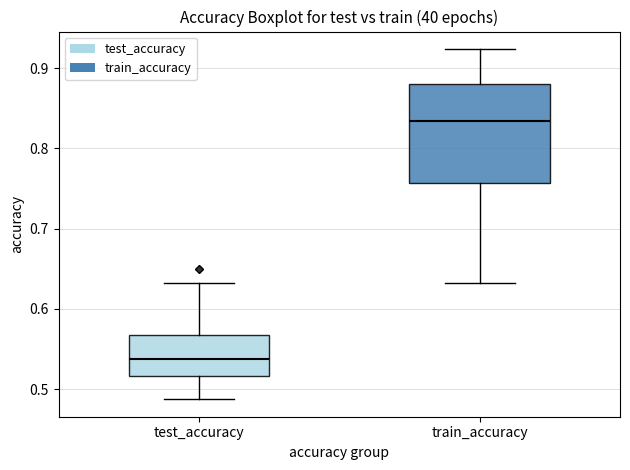

Comparing the boxes themselves (not the whiskers), which one is the tallest?

train_accuracy